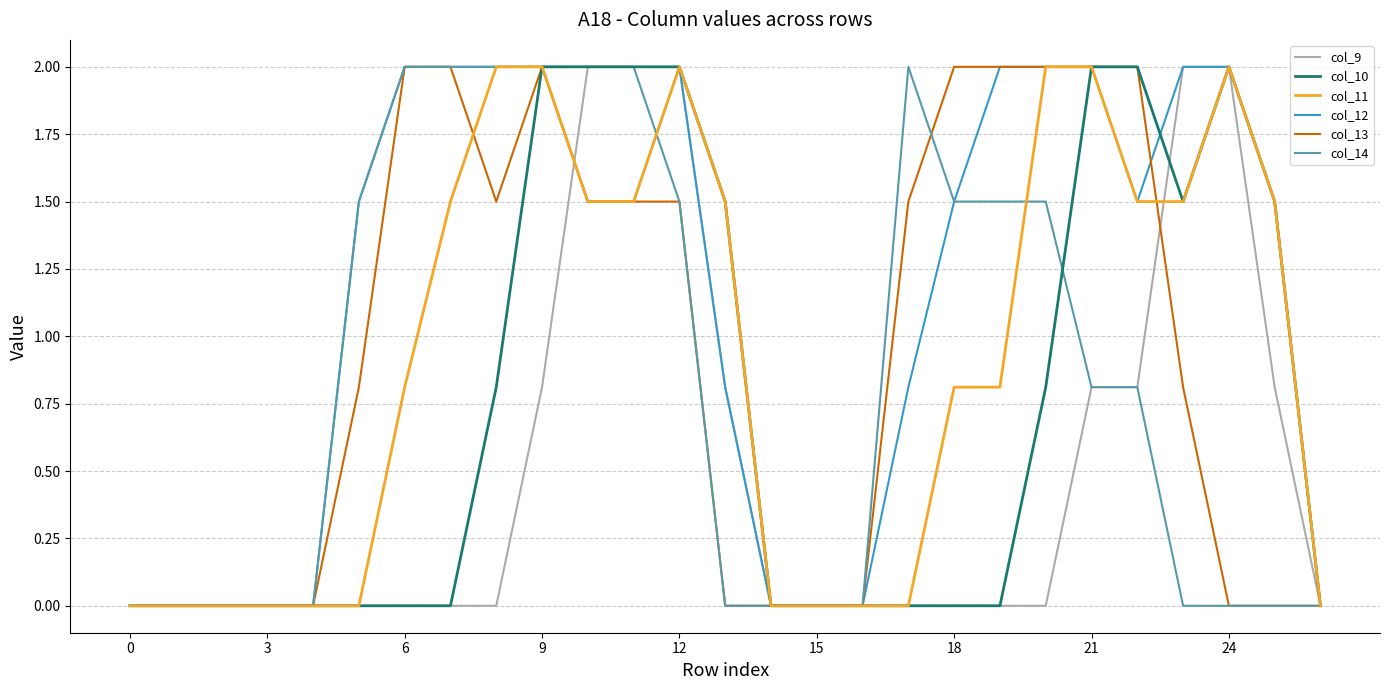

How many lines are shown in the chart?

6